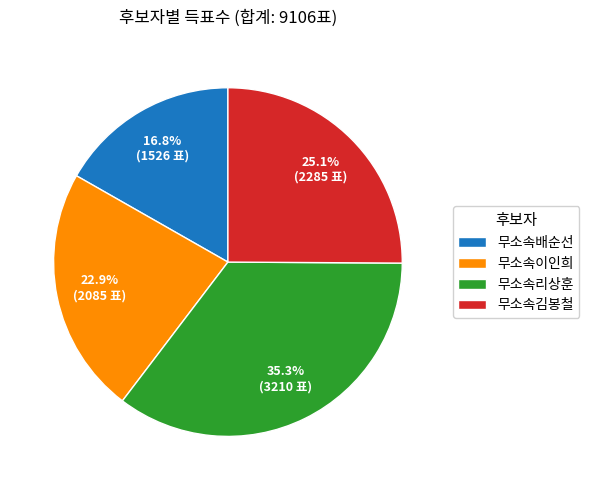

Which category has the biggest portion of the pie?

무소속리상훈